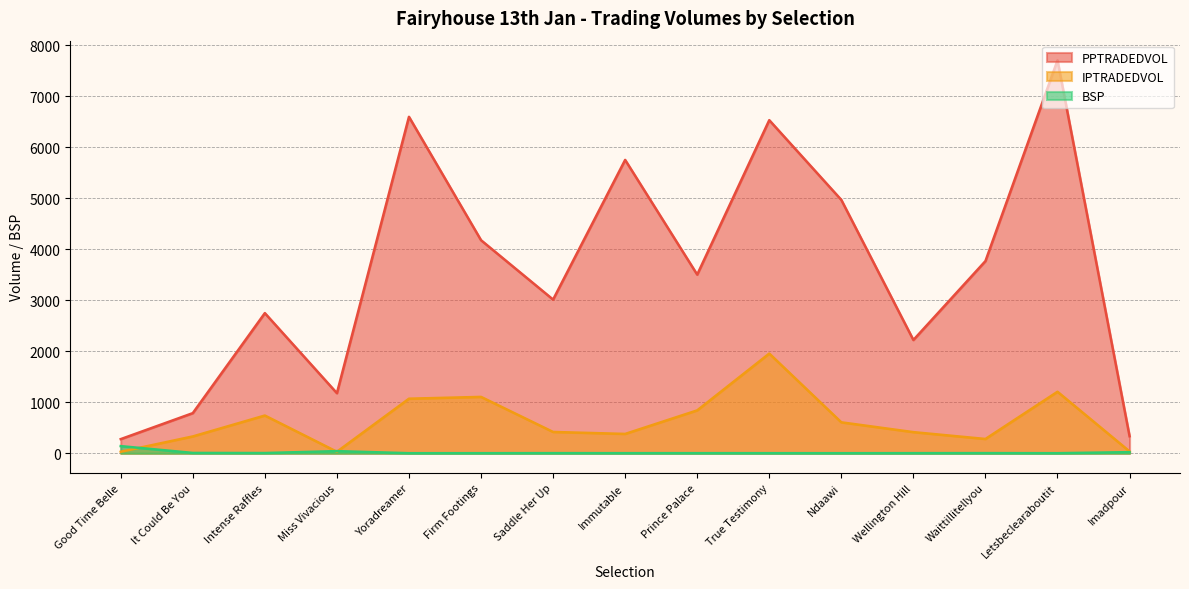

The BSP series shows 3.8 at It Could Be You. True or false?

False